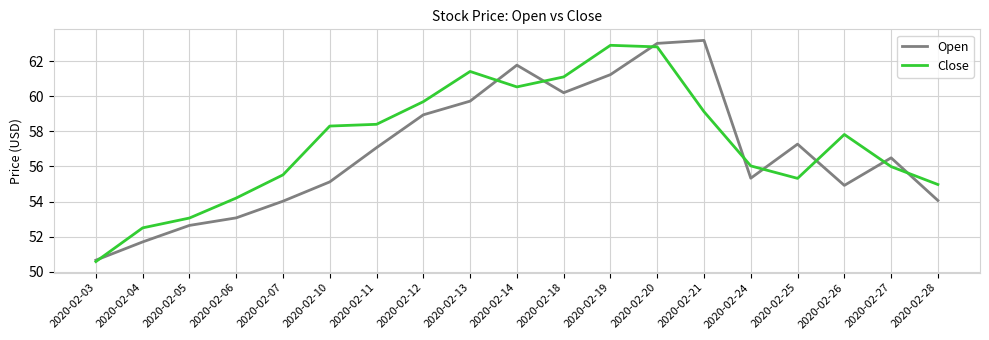

What is the average value of the Close series?

57.4